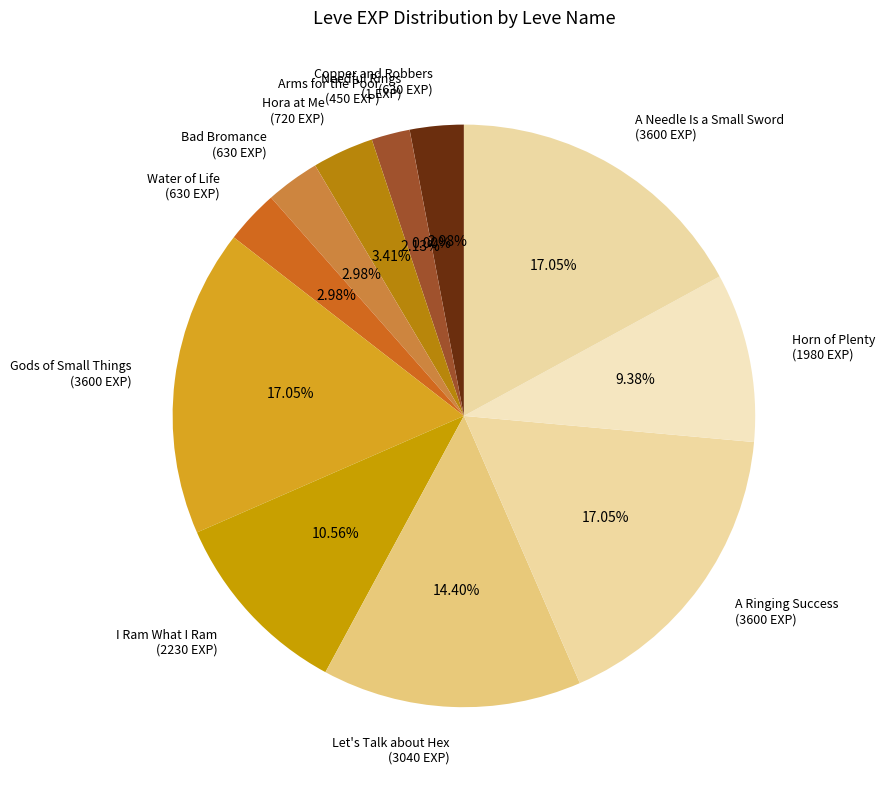

Between Copper and Robbers (630 EXP) and A Needle Is a Small Sword (3600 EXP), which is larger?

A Needle Is a Small Sword (3600 EXP)